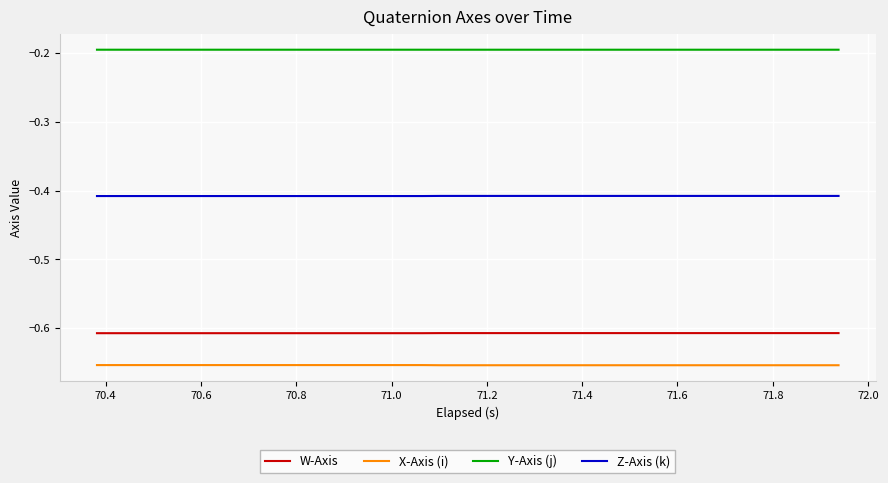

List the series in order of their peak value, highest first.

Y-Axis (j), Z-Axis (k), W-Axis, X-Axis (i)